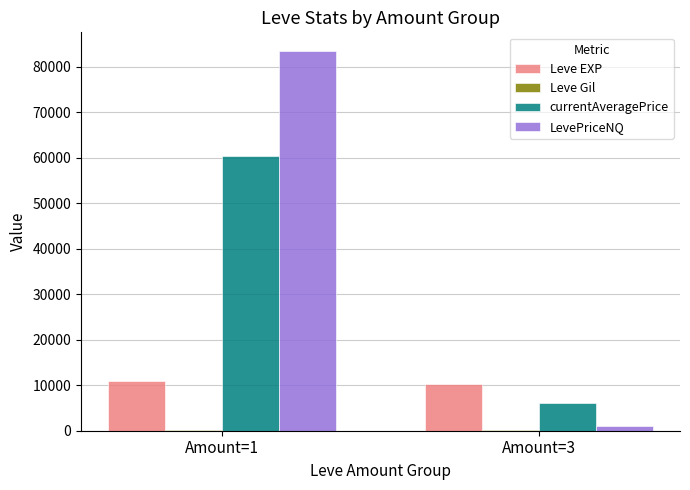

How many distinct data groups are displayed?

4